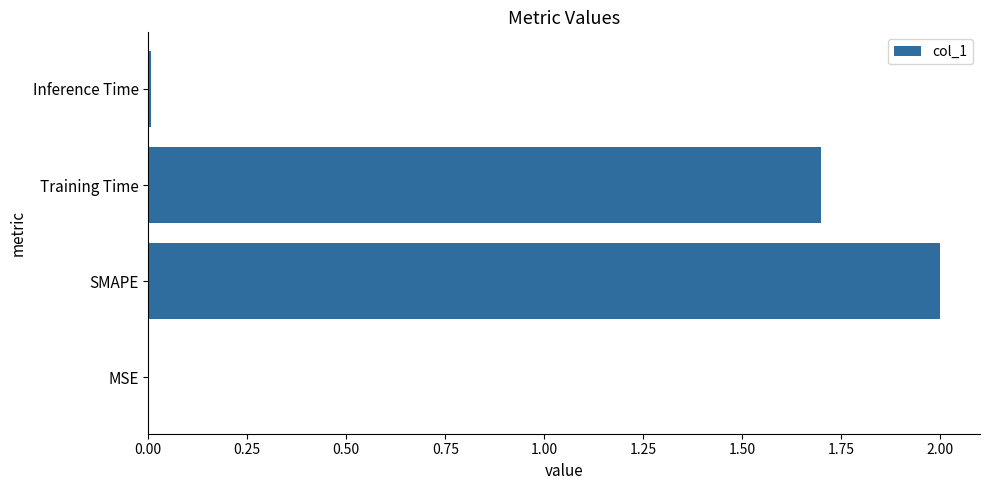

At which category does the chart reach its peak across all series?

SMAPE